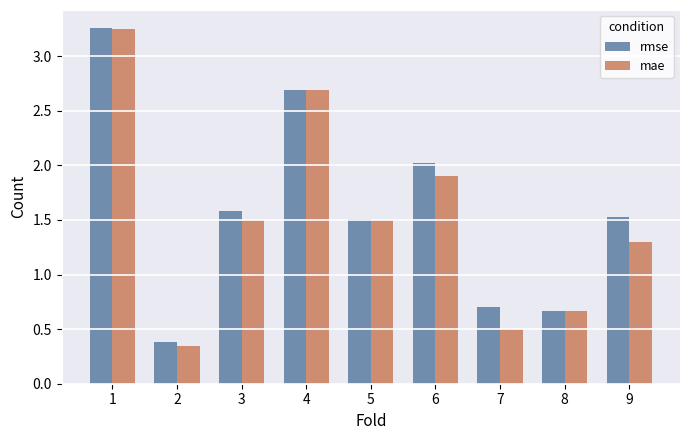

At which label does rmse reach its peak?

1